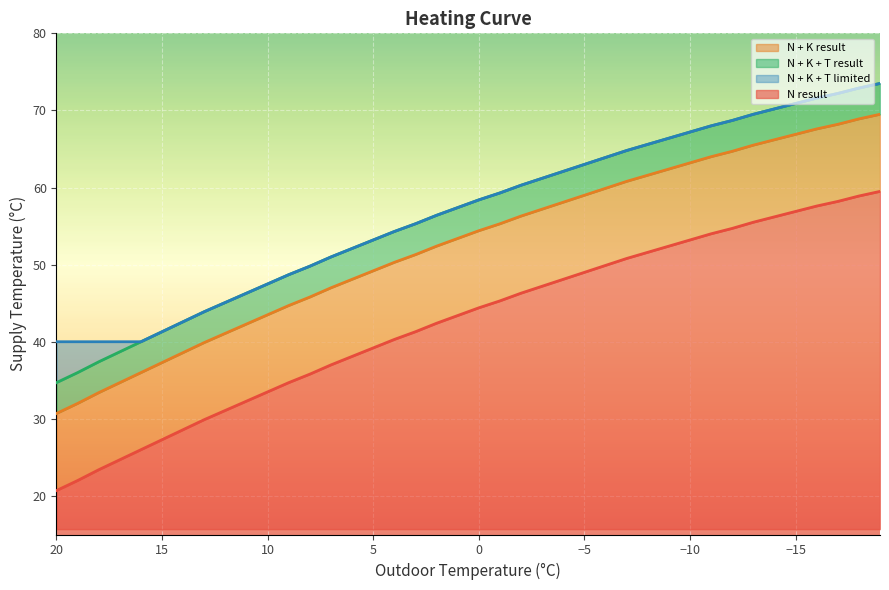

What is the difference between the N result values at 12 and 10?

2.4